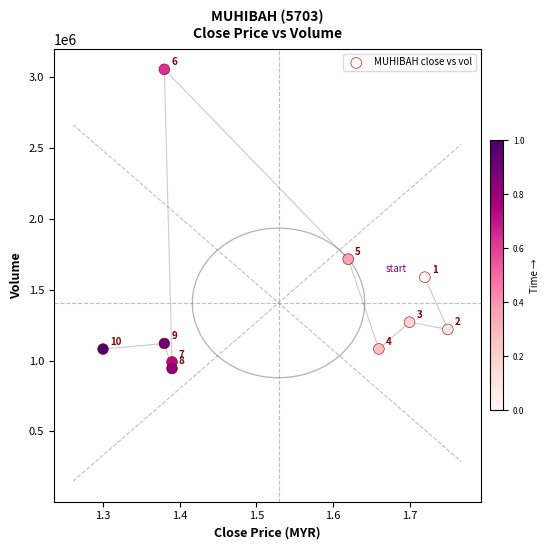

What Y value in the scatter plot is closest to 1998000?

1714700